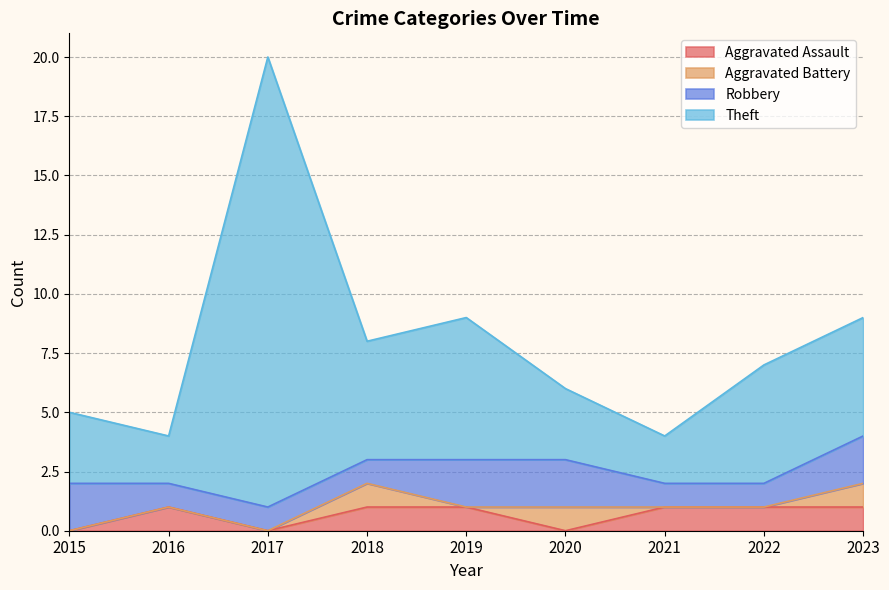

How many lines are shown in the chart?

4